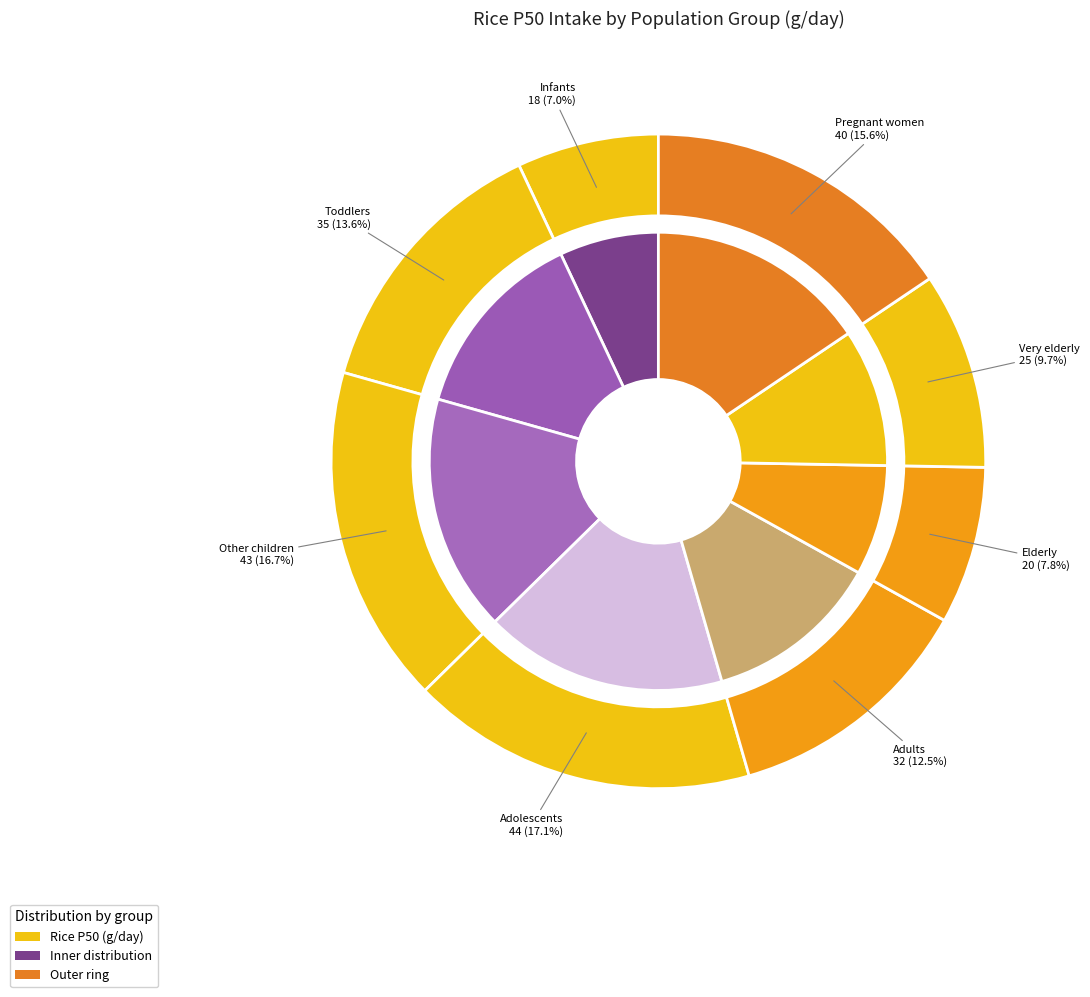

To the nearest percent, what is the combined percentage of Other children and Pregnant women?

32%